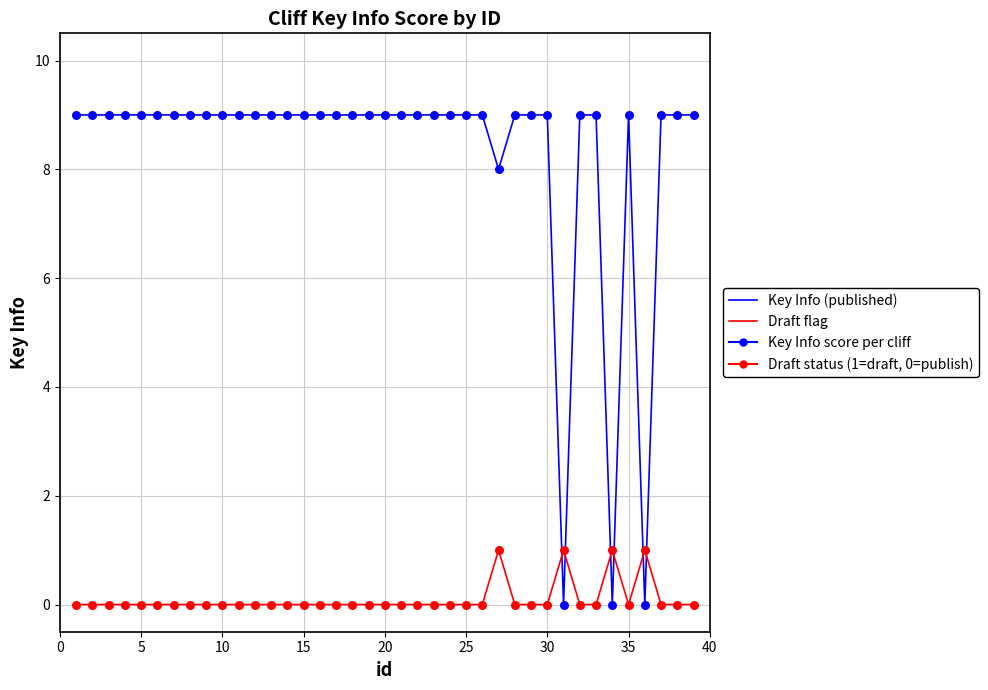

Which series has the largest range (max minus min)?

Key Info (published)